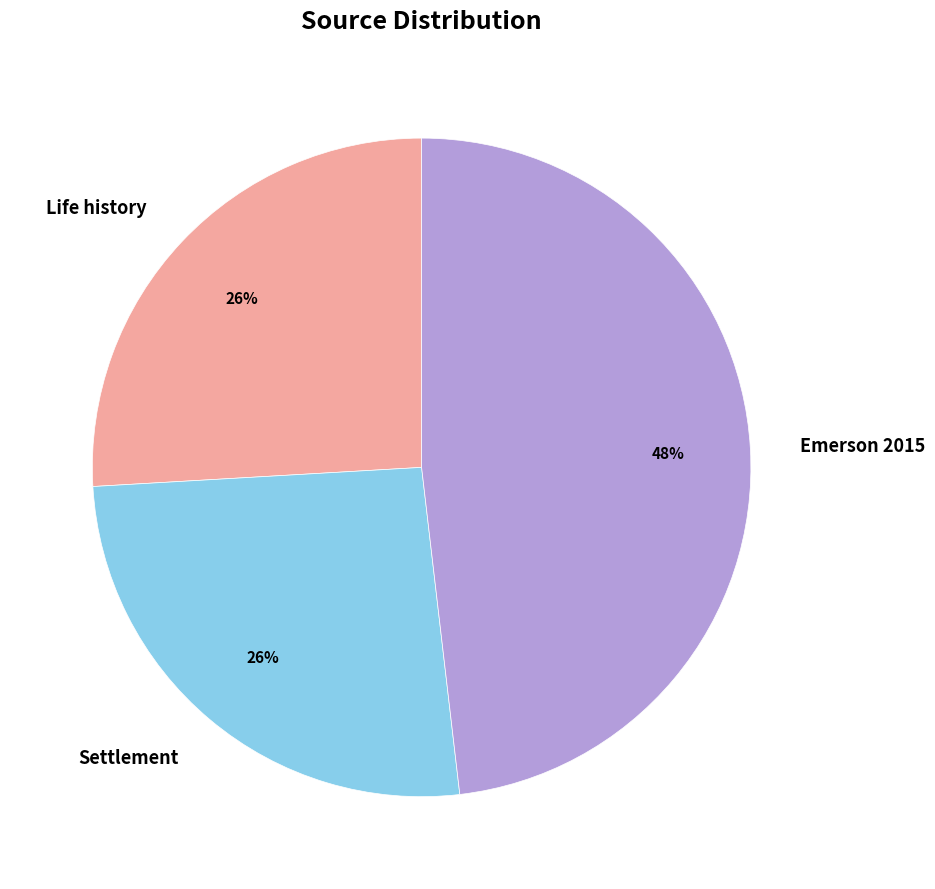

Is it true that Life history is 12% of the pie?

False